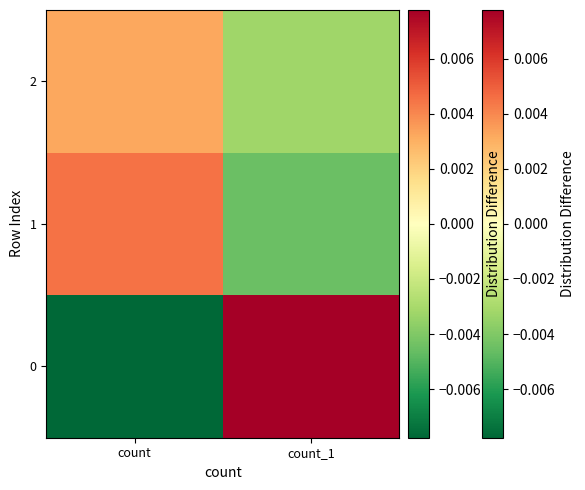

At how many categories does at least one series exceed 0?

2